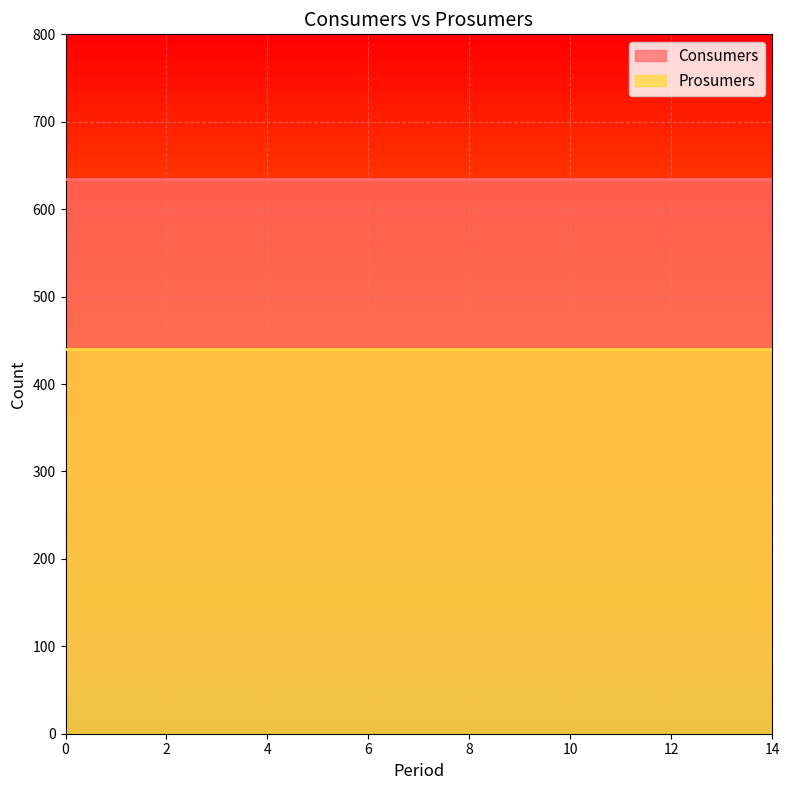

What is the sum of all Consumers values?

9525